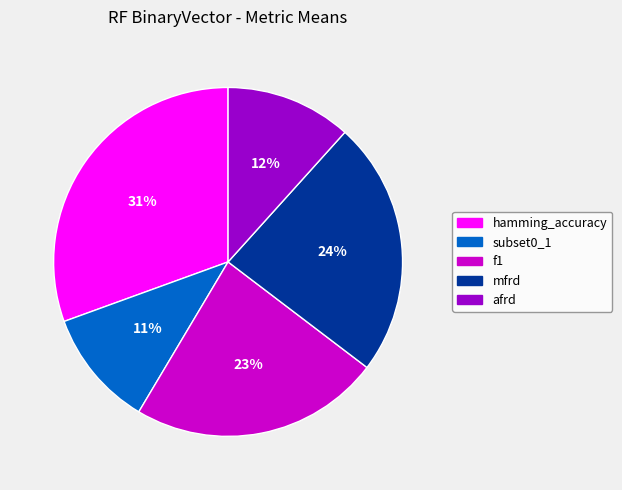

Combined, do mfrd and hamming_accuracy account for over 50%?

Yes